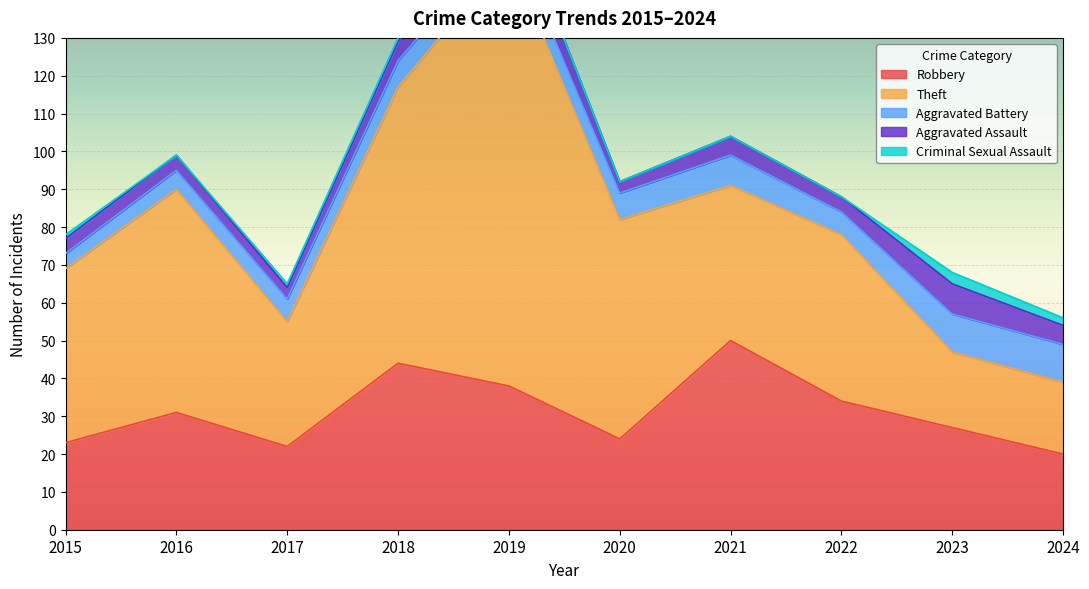

True or false: Robbery has a value of 66 at 2018.

False